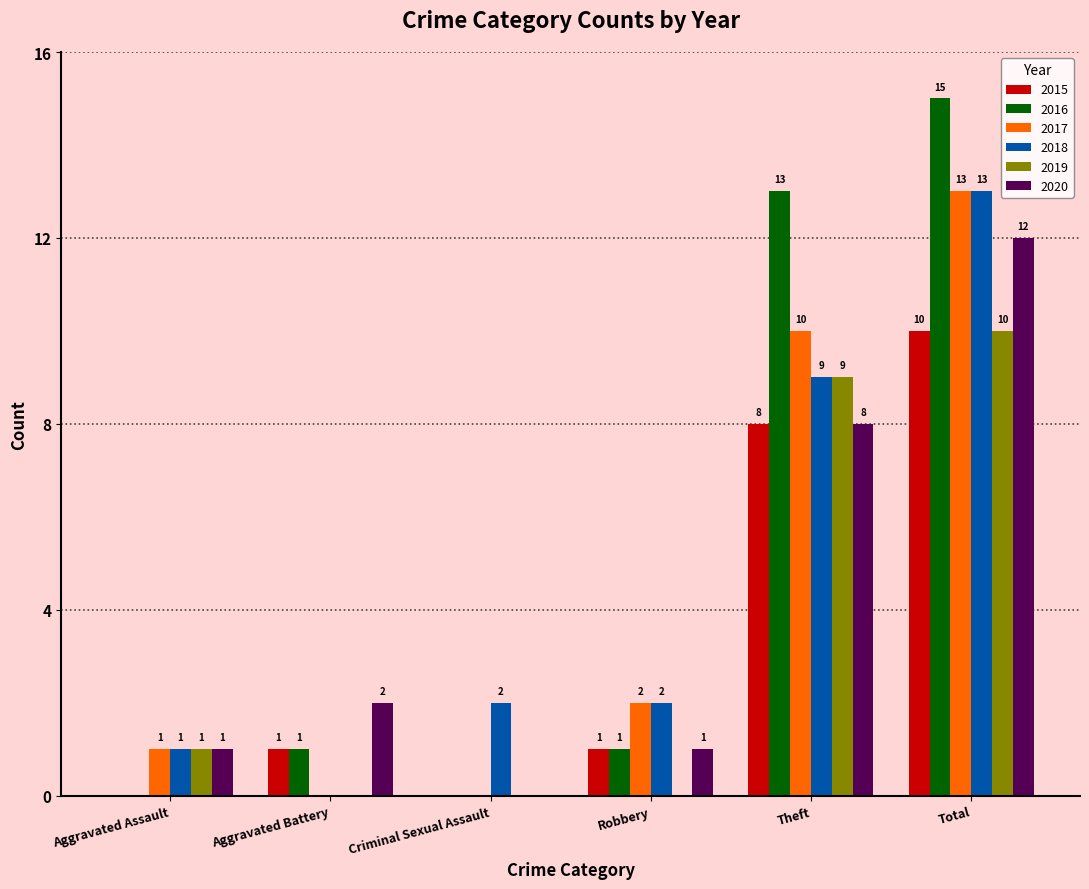

What is the sum of all 2019 values?

20